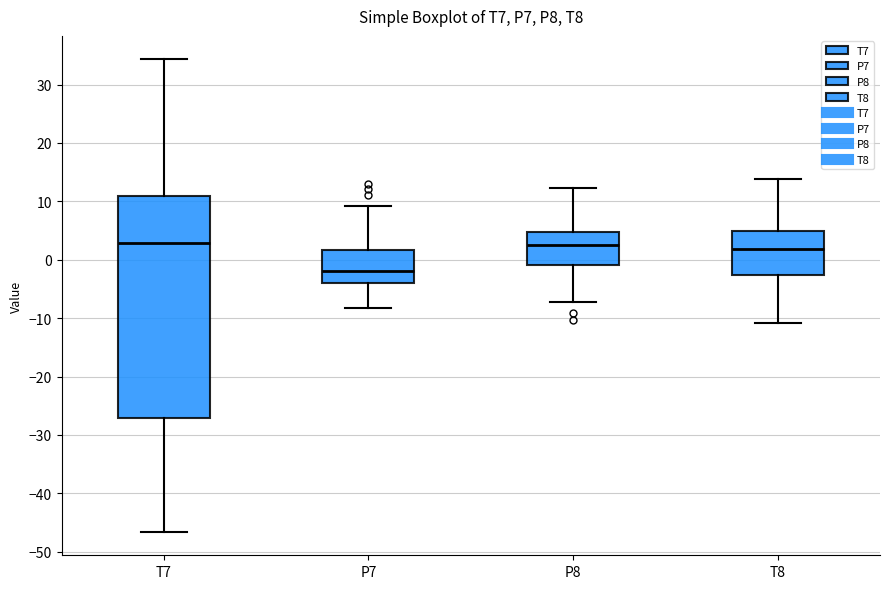

Reading left to right, transcribe this box plot: for each box, give where its median line is, the range the box spans, and where its two whiskers end, as read against the y-axis. The values are not printed on the chart, so give them approximately, as read against the axis.

T7: median 3, box -27 to 11, whiskers -47 to 34
P7: median -2, box -4 to 2, whiskers -8 to 9
P8: median 2, box -1 to 5, whiskers -7 to 12
T8: median 2, box -3 to 5, whiskers -11 to 14